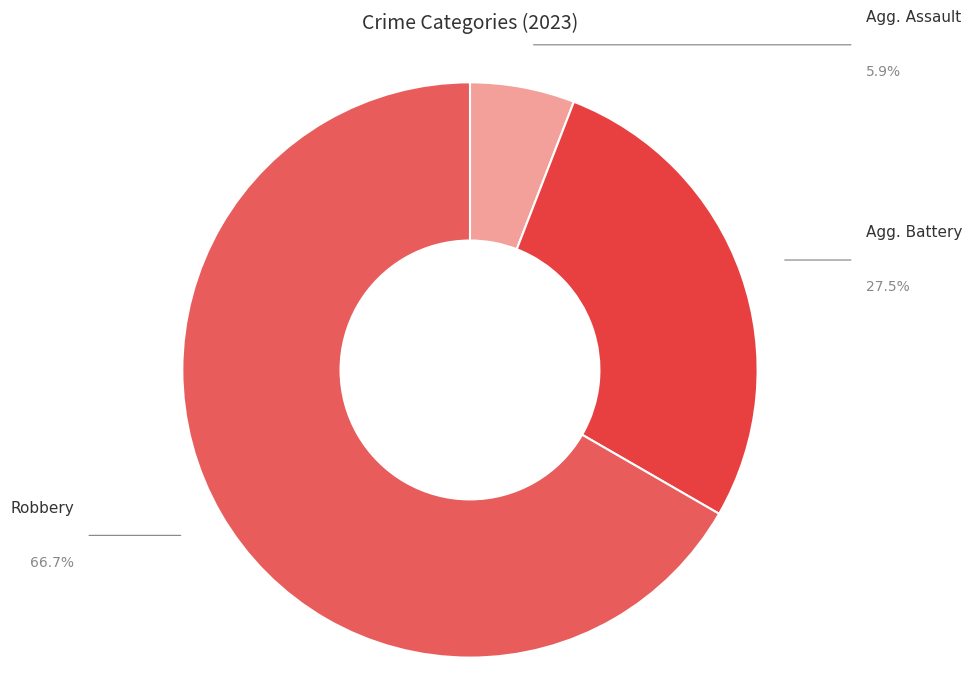

How many segments does this pie chart have?

3